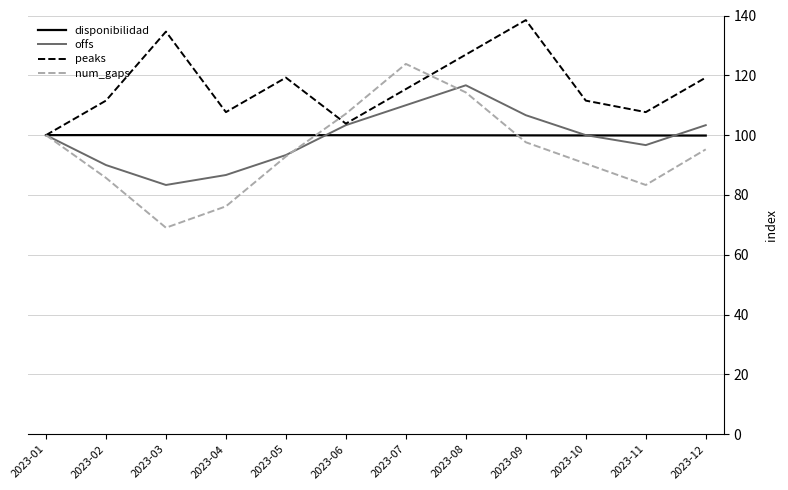

What is the approximate value of disponibilidad at 2023-08?

99.9